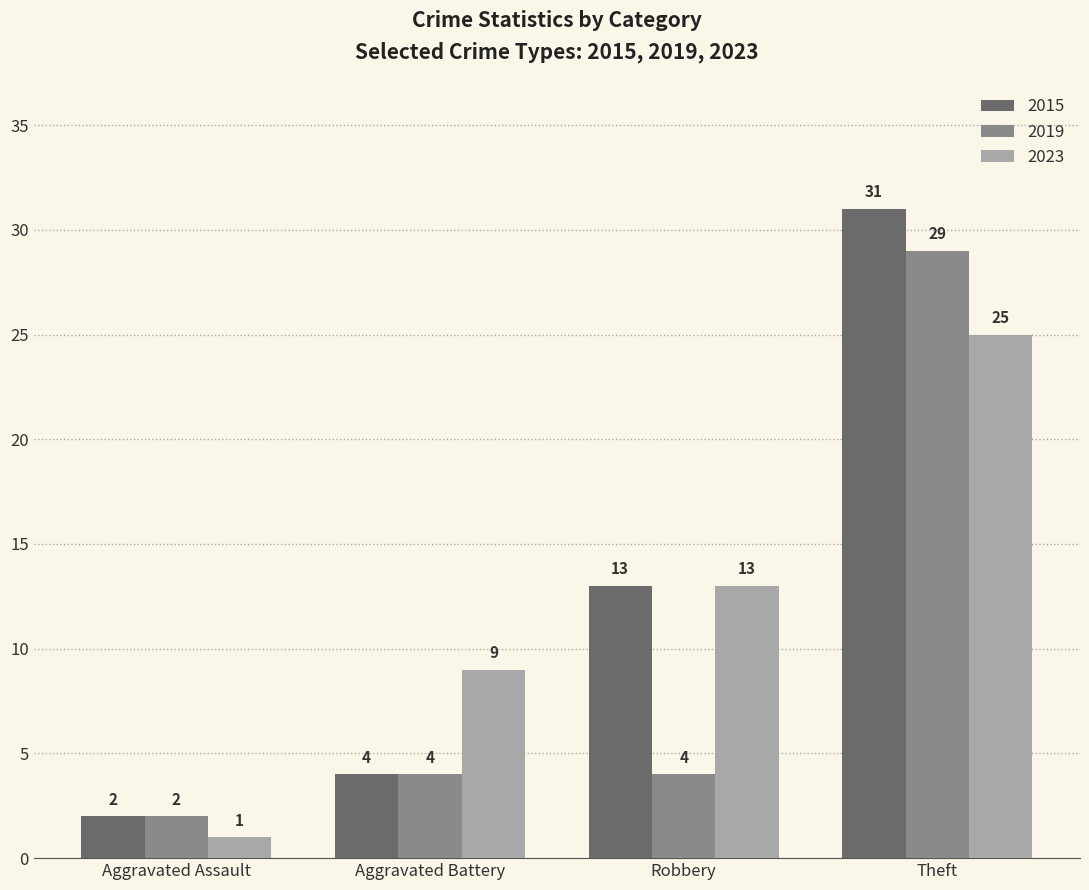

What value does the 2019 series have at Aggravated Battery, to the nearest 5?

5